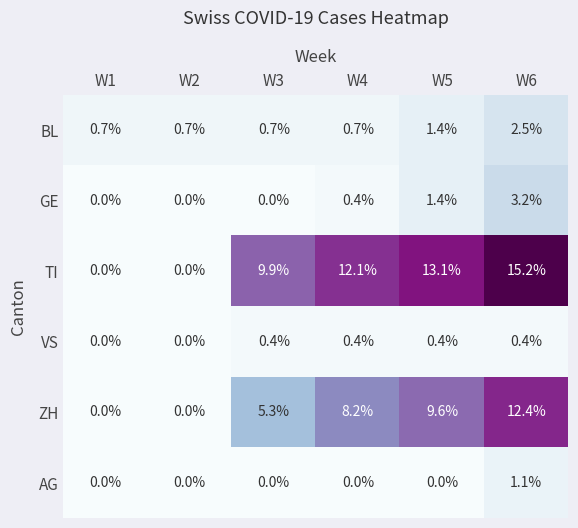

List the series in order of their peak value, highest first.

TI, ZH, GE, BL, AG, VS